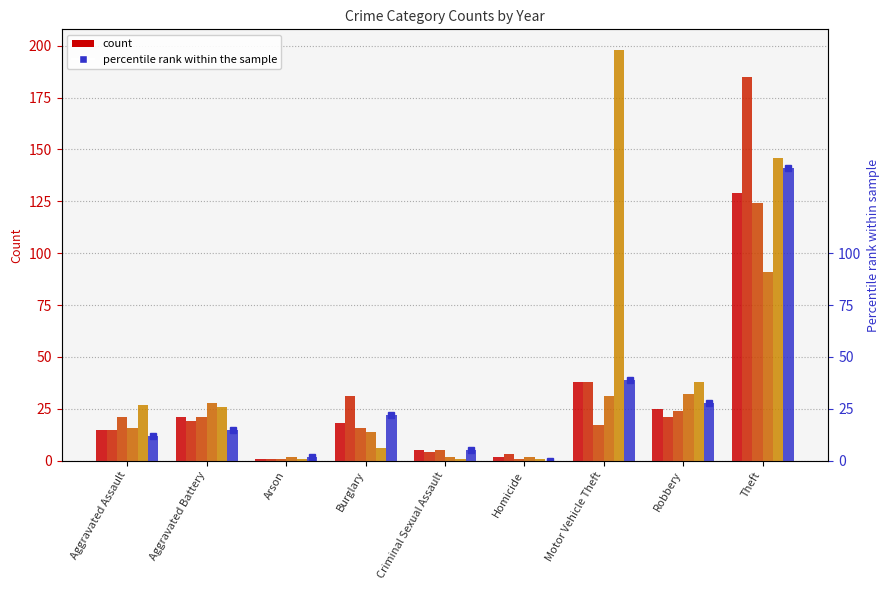

List the labels in order of 2016 value, largest first.

Theft, Motor Vehicle Theft, Burglary, Robbery, Aggravated Battery, Aggravated Assault, Criminal Sexual Assault, Homicide, Arson